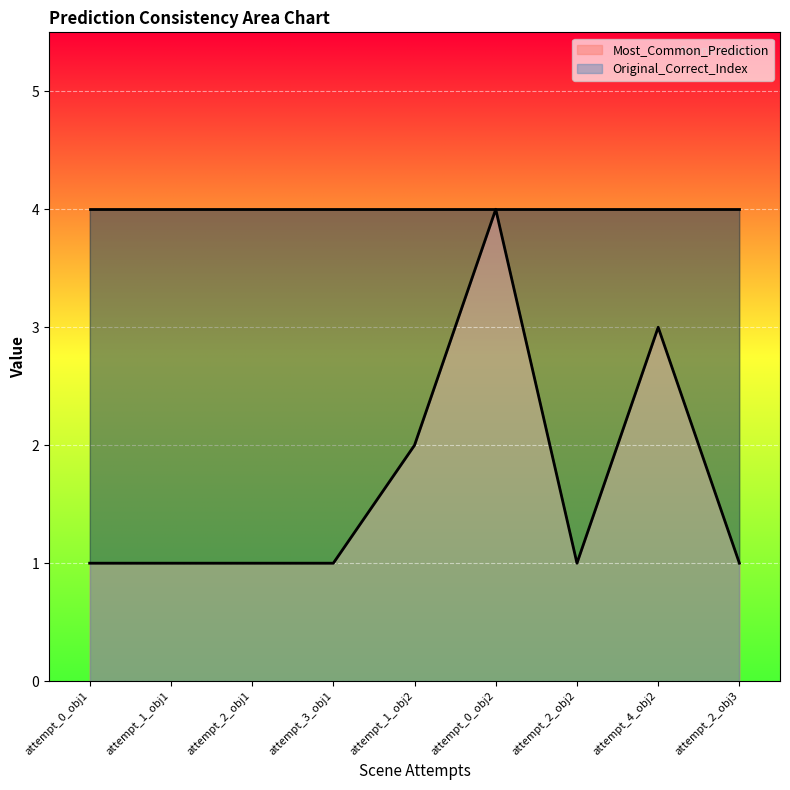

True or false: the data has more than 1 interior local peaks.

True